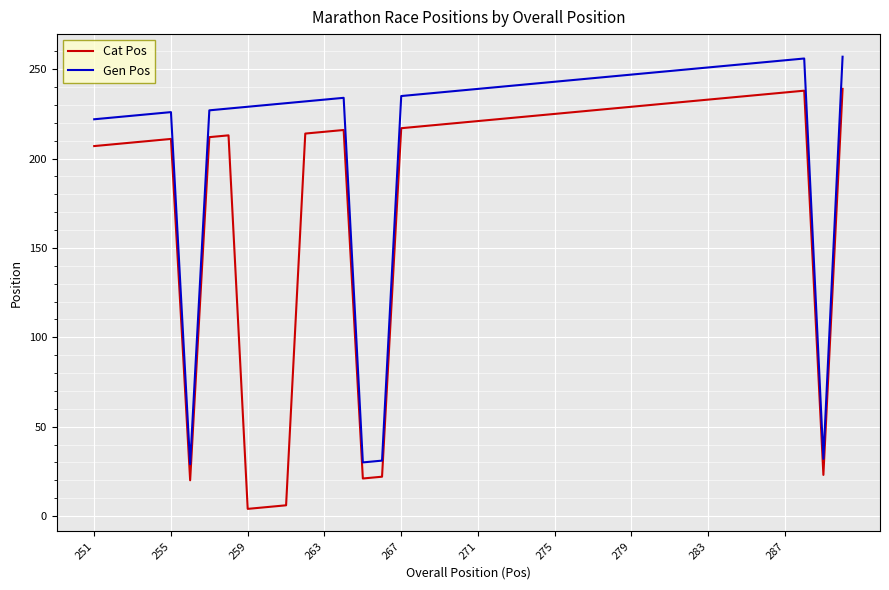

Which series has the largest total across all categories?

Gen Pos